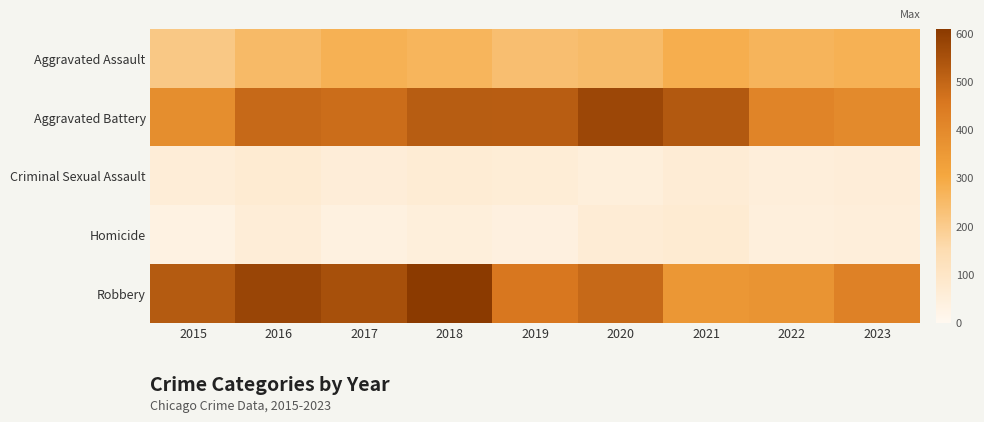

Which series has the largest total across all categories?

Robbery